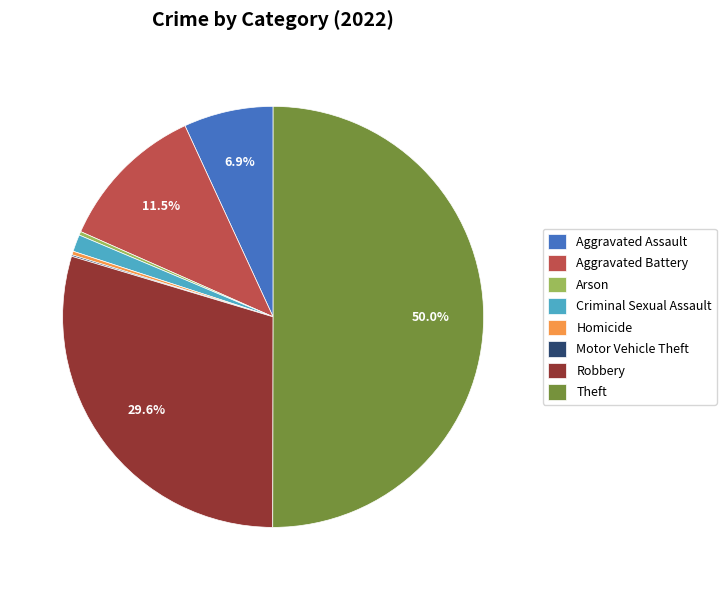

Between Arson and Aggravated Battery, which is larger?

Aggravated Battery